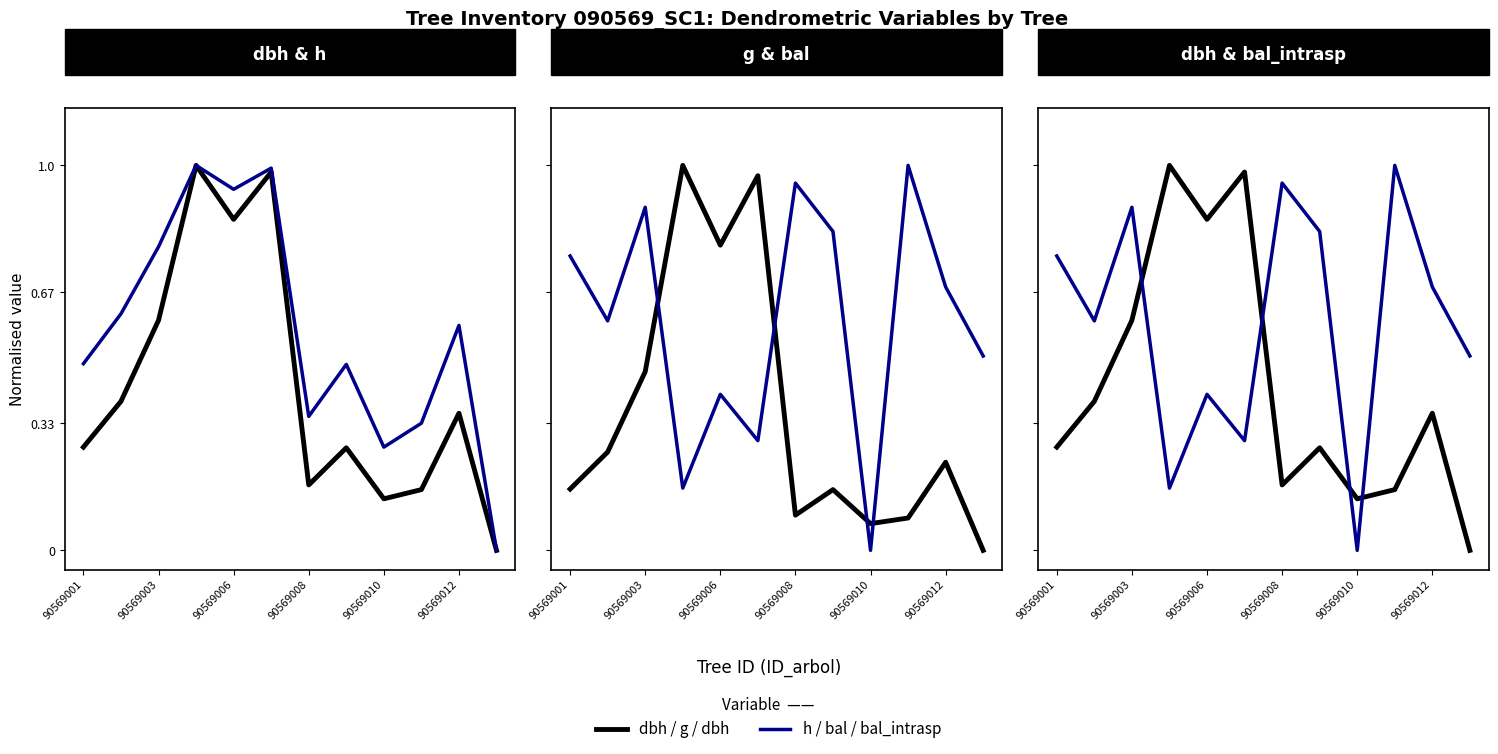

Between which two adjacent categories do g and dbh first intersect?

90569006 and 90569008